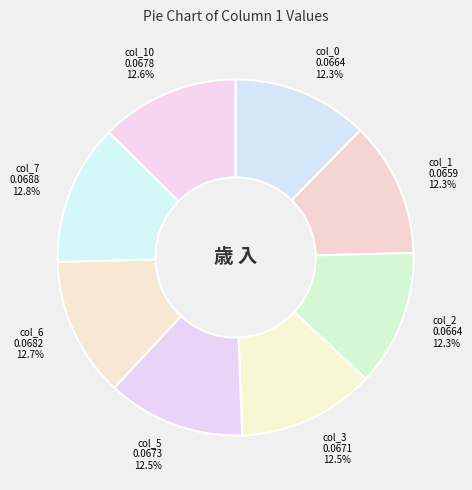

What percentage do col_5 and col_2 together represent?

24.8%